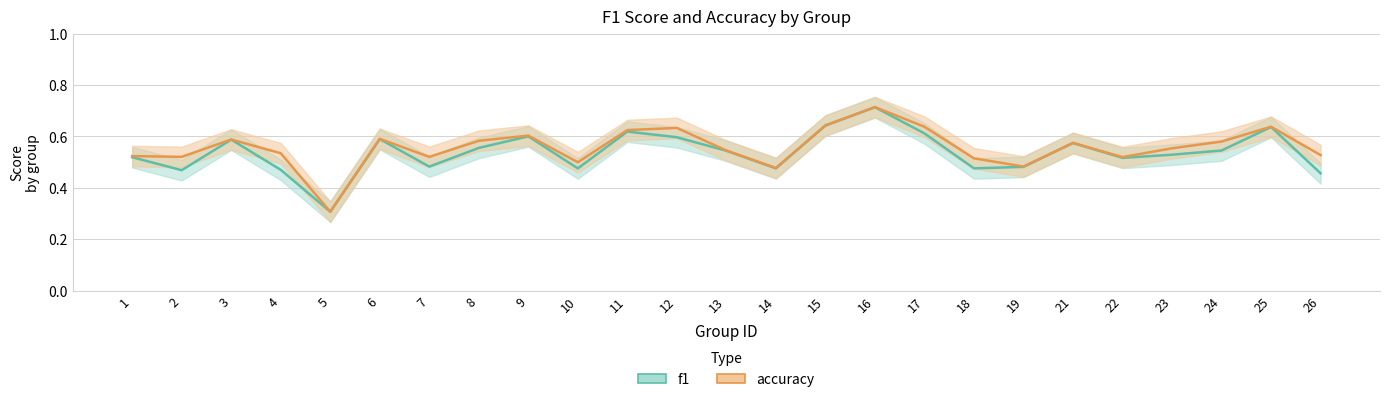

Is this an area chart (filled region under the line)?

No